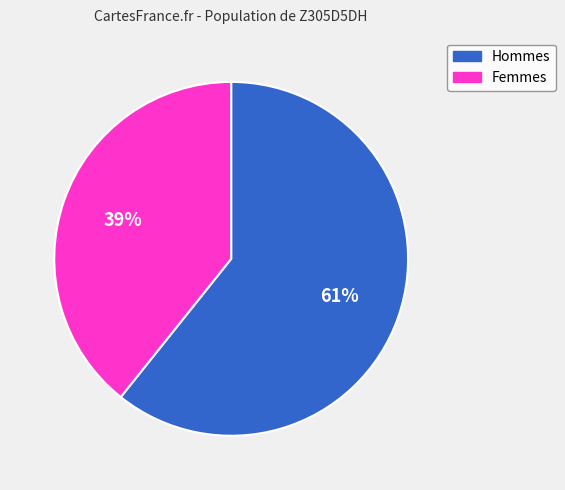

Is there any slice that represents more than half of the pie?

Yes